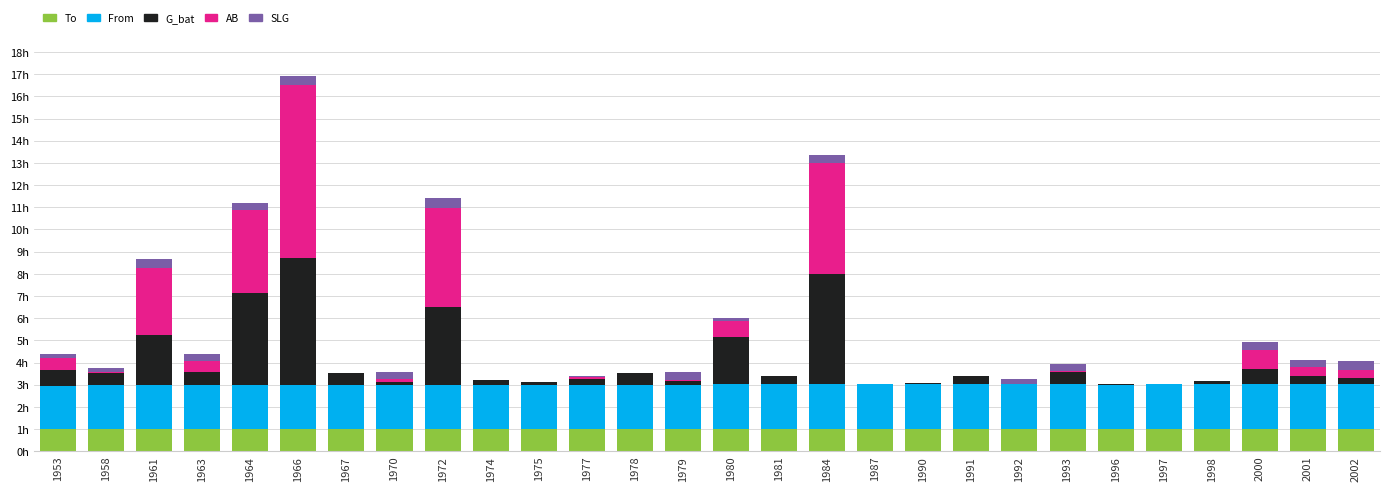

What are all the series names shown in the legend?

To, From, G_bat, AB, SLG